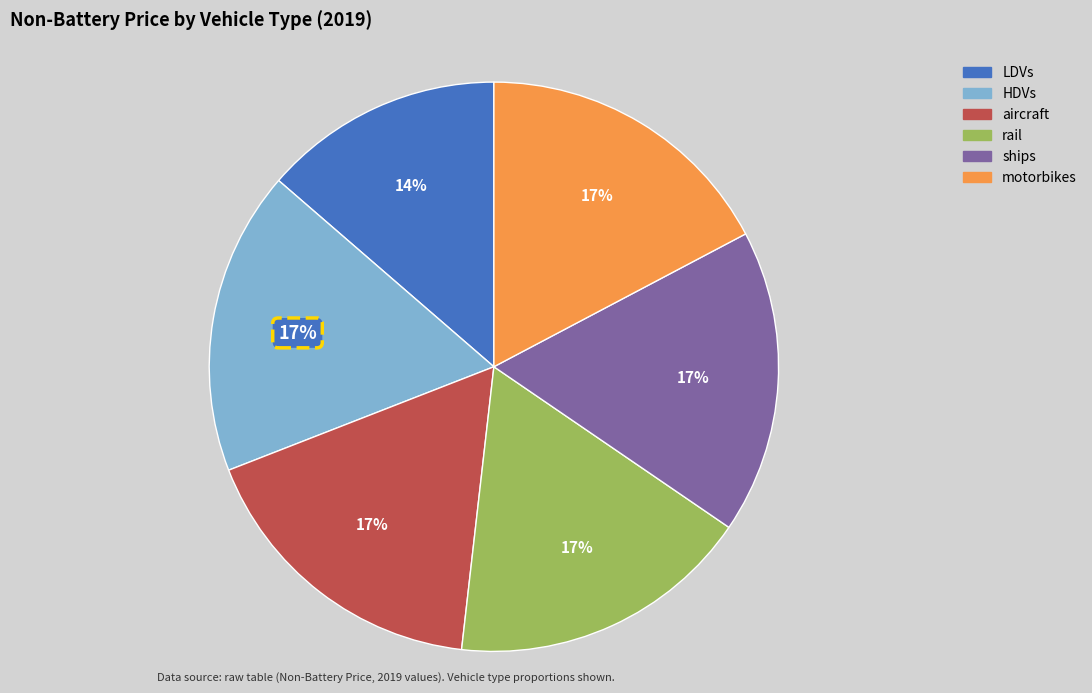

To the nearest percent, what is the average slice percentage?

17%